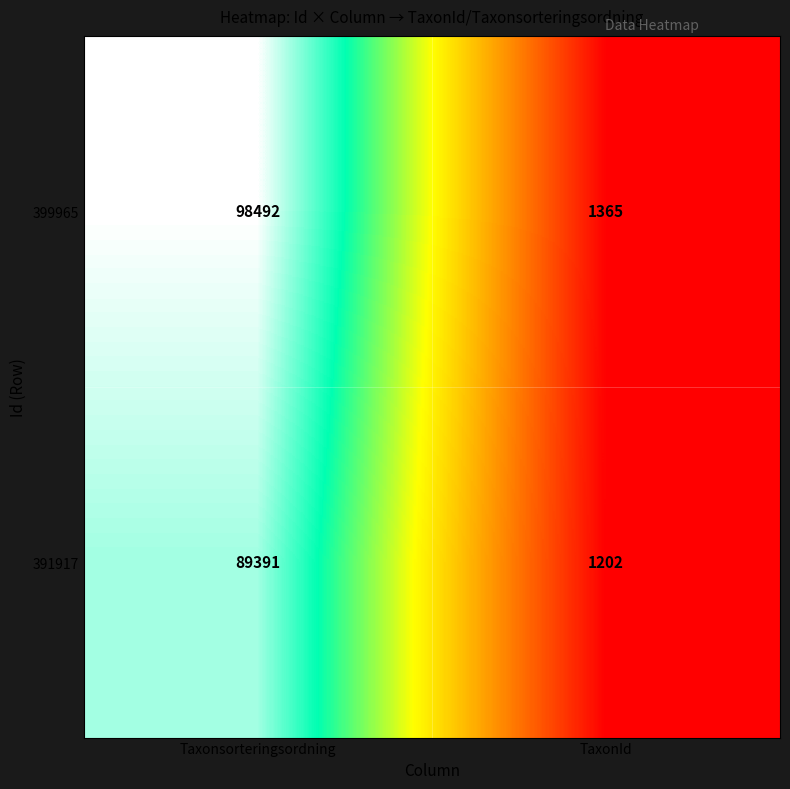

At which category does the chart reach its minimum across all series?

TaxonId